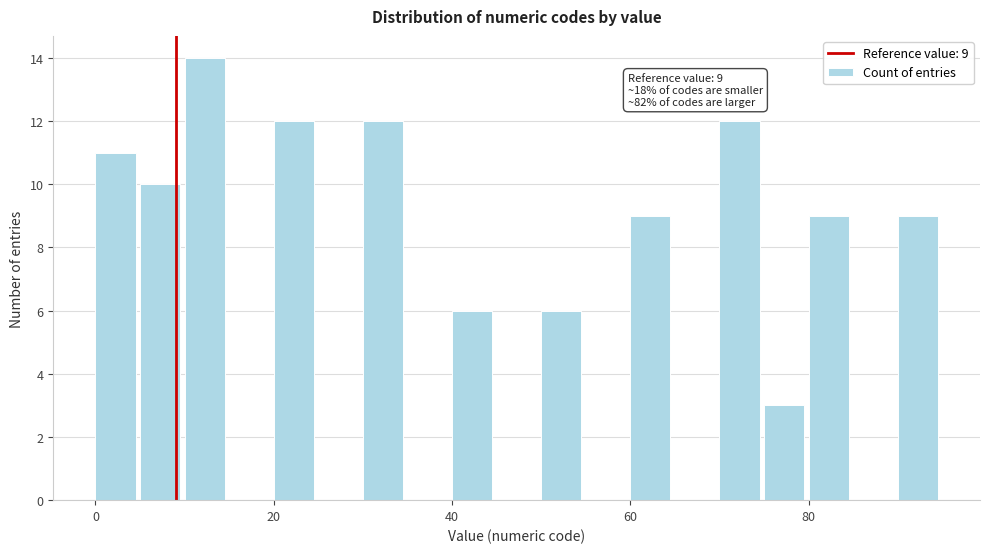

Read against the x-axis, roughly where is the centre of the tallest bar?

12